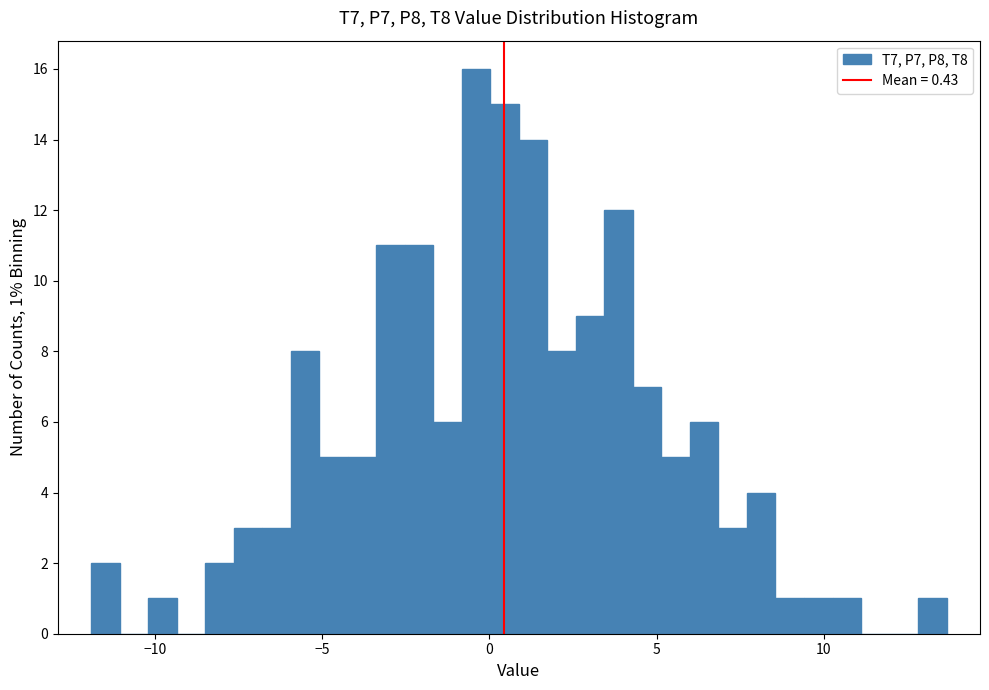

Read against the x-axis, roughly where is the centre of the tallest bar?

-0.5